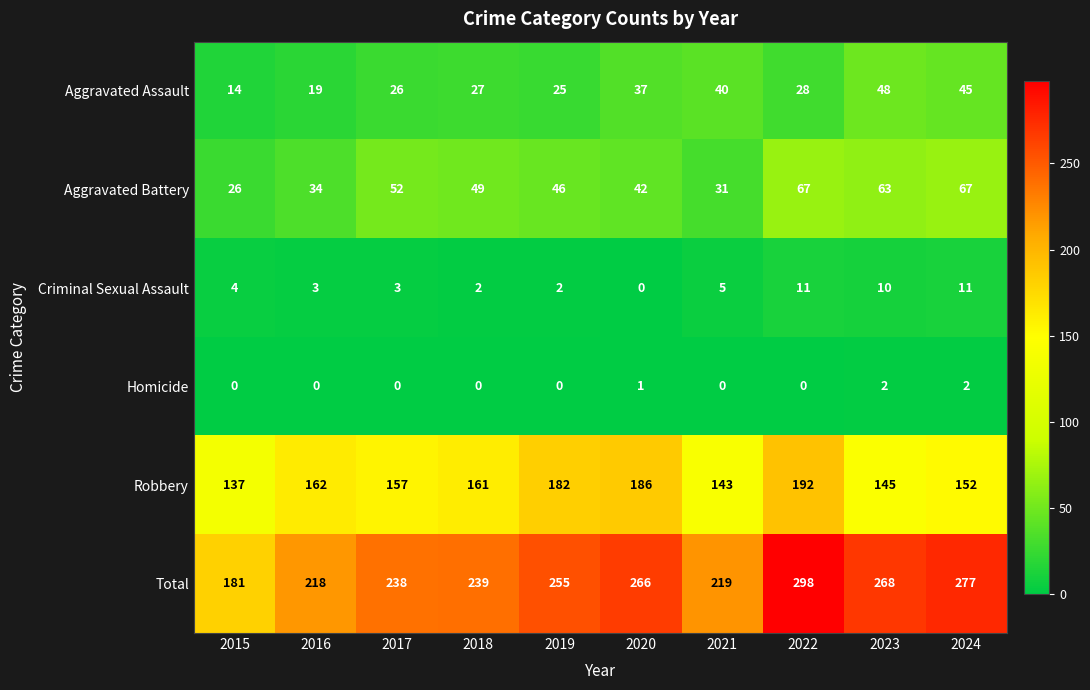

True or false: Total has a value of 181 at 2015.

True